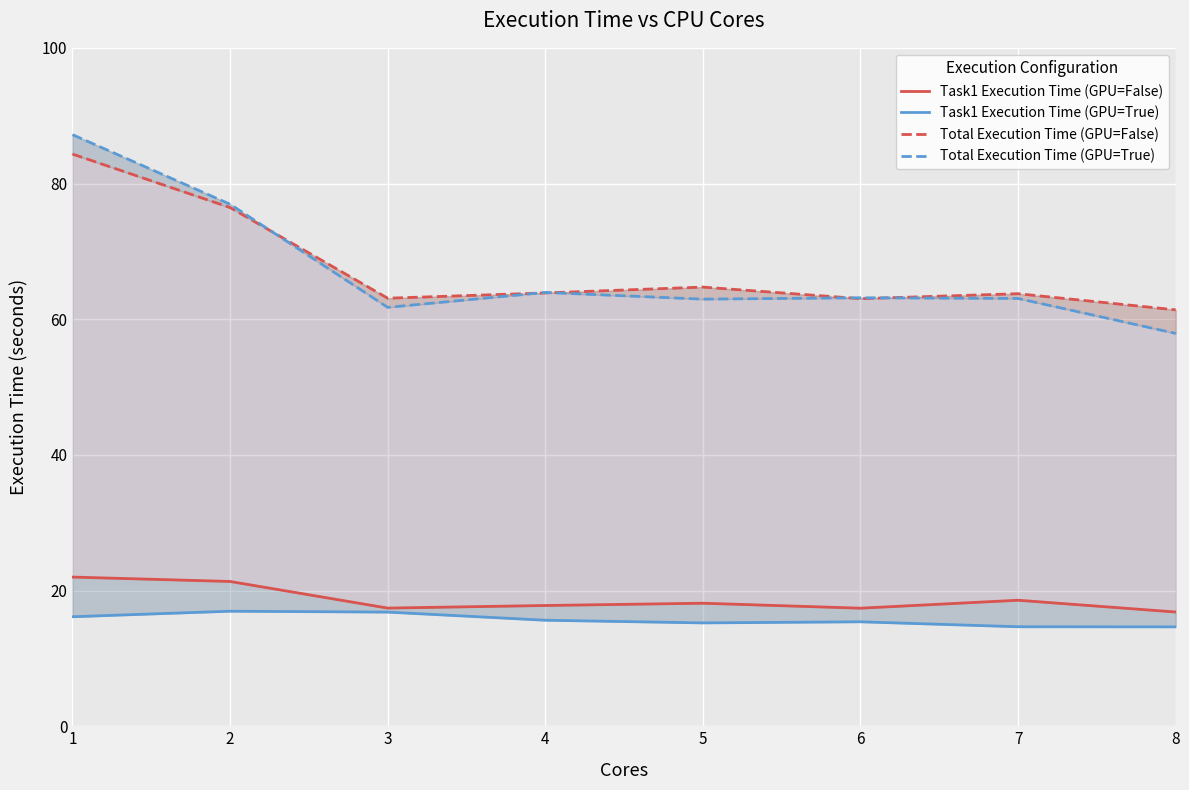

How many lines are shown in the chart?

4